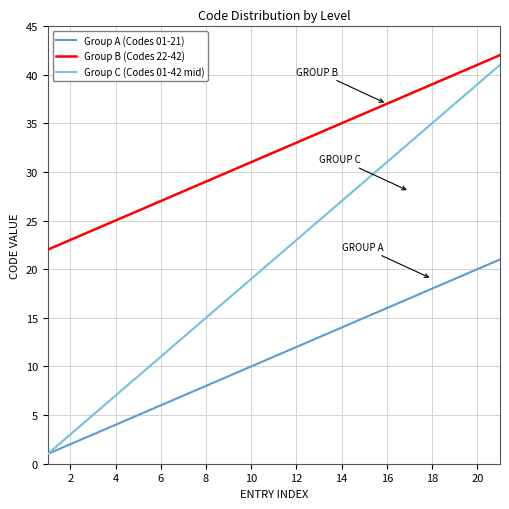

Reading left to right, extract all data points from this chart.

Group A (Codes 01-21): 1	2	3	4	5	6	7	8	9	10	11	12	13	14	15	16	17	18	19	20	21
Group B (Codes 22-42): 22	23	24	25	26	27	28	29	30	31	32	33	34	35	36	37	38	39	40	41	42
Group C (Codes 01-42 mid): 1	3	5	7	9	11	13	15	17	19	21	23	25	27	29	31	33	35	37	39	41